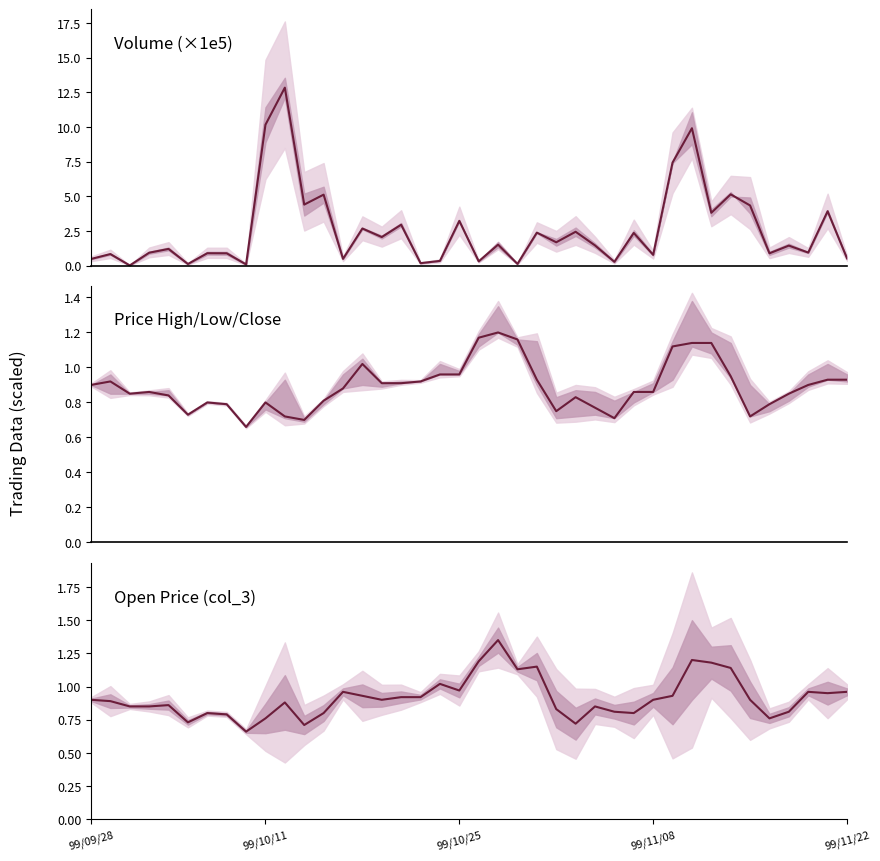

At how many categories does at least one series exceed 3?

11